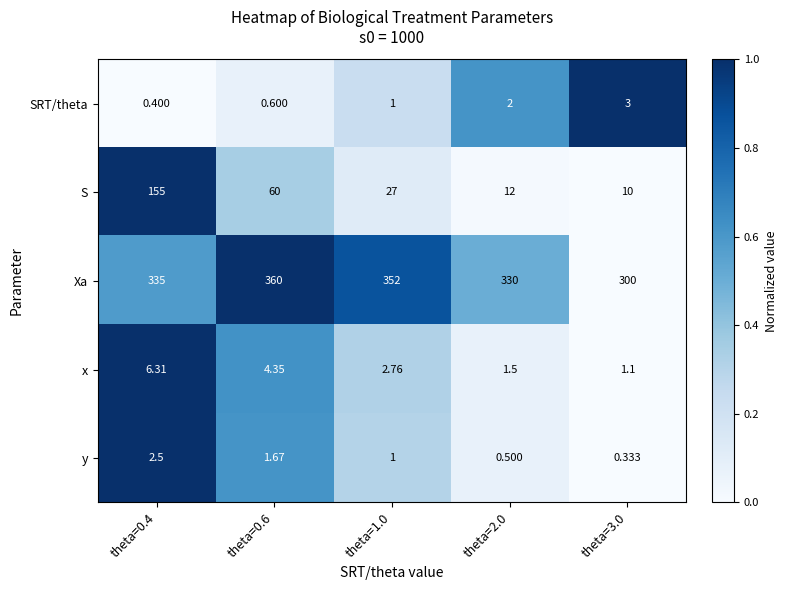

Which series has the widest spread of values?

S